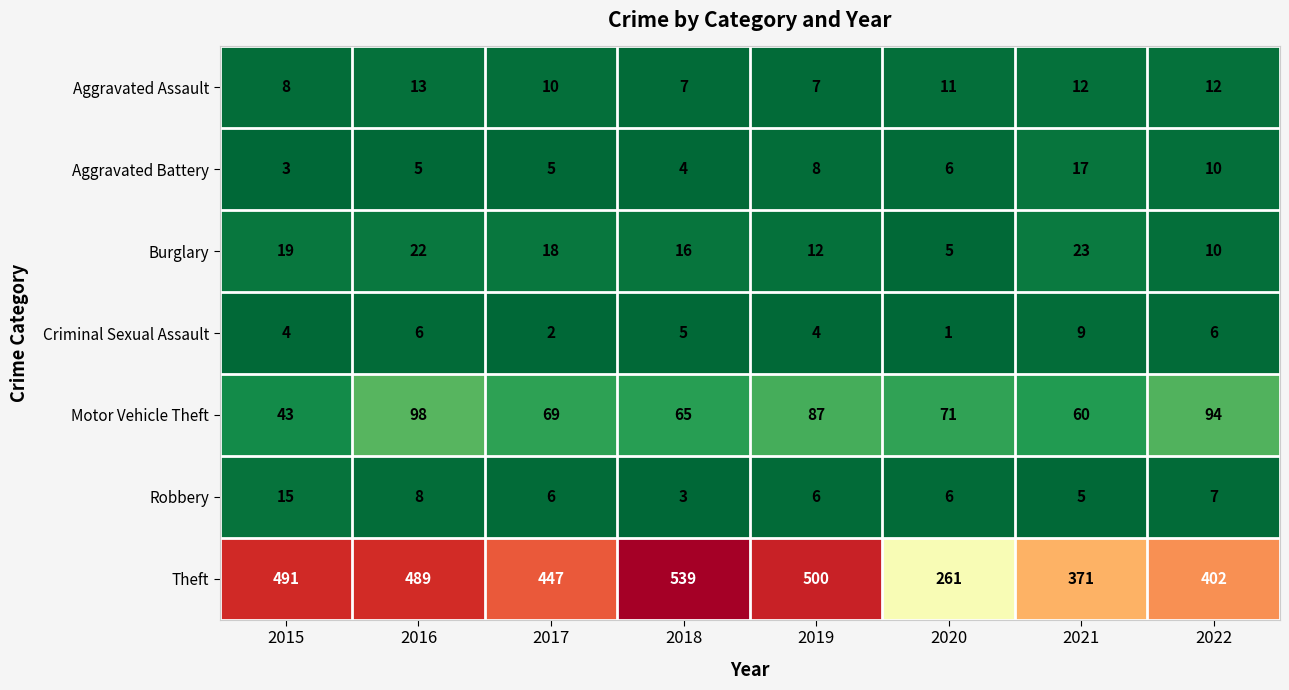

Is it true that Motor Vehicle Theft equals 60 at 2016?

False